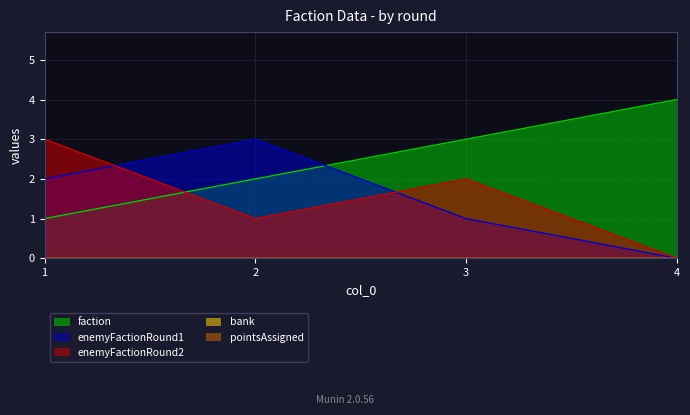

How many data points in enemyFactionRound1 are above 2?

1